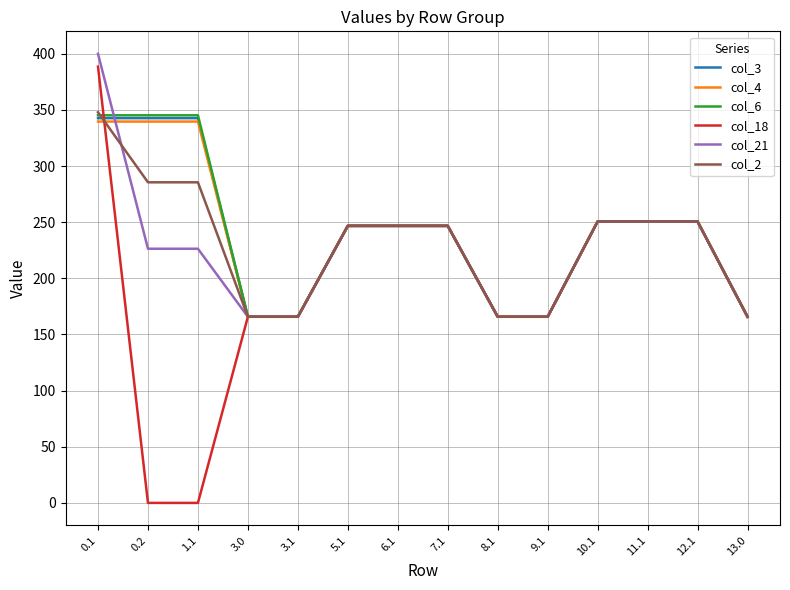

Between 0.1 and 9.1, which series saw the biggest shift?

col_21